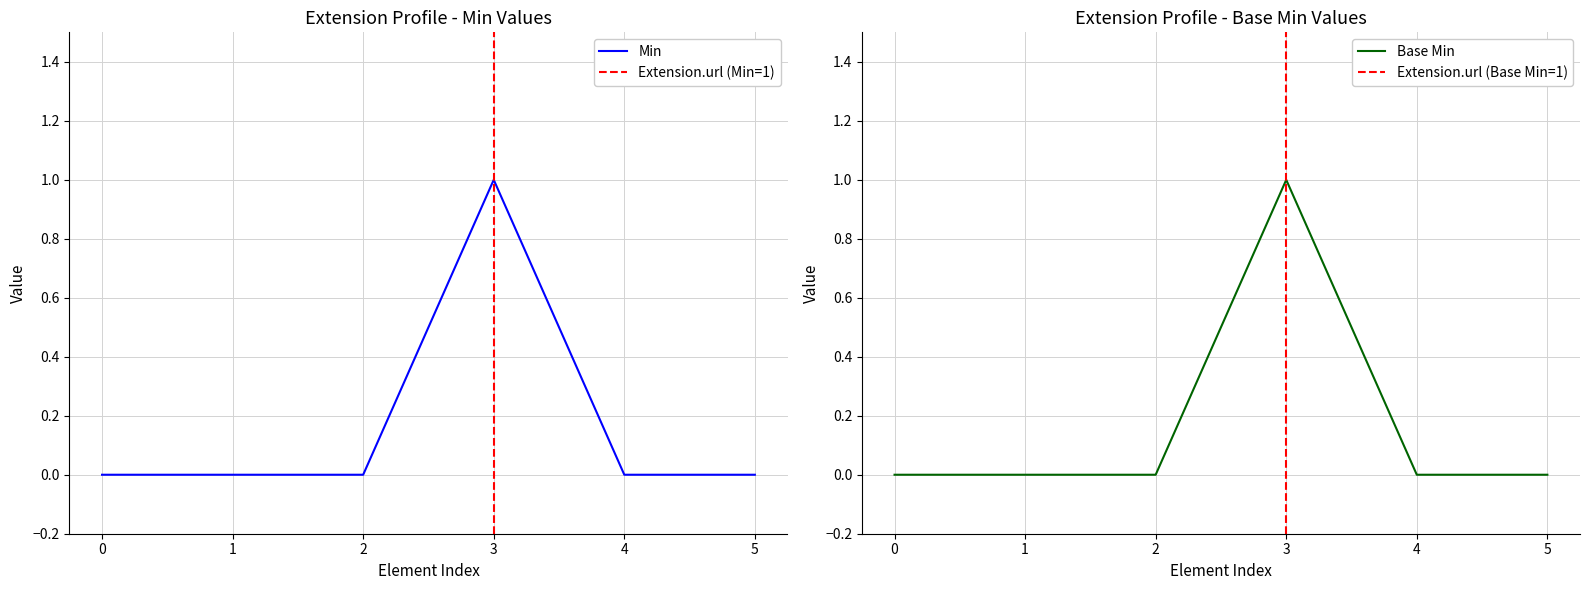

True or false: Min has a value of 0 at 1.

True